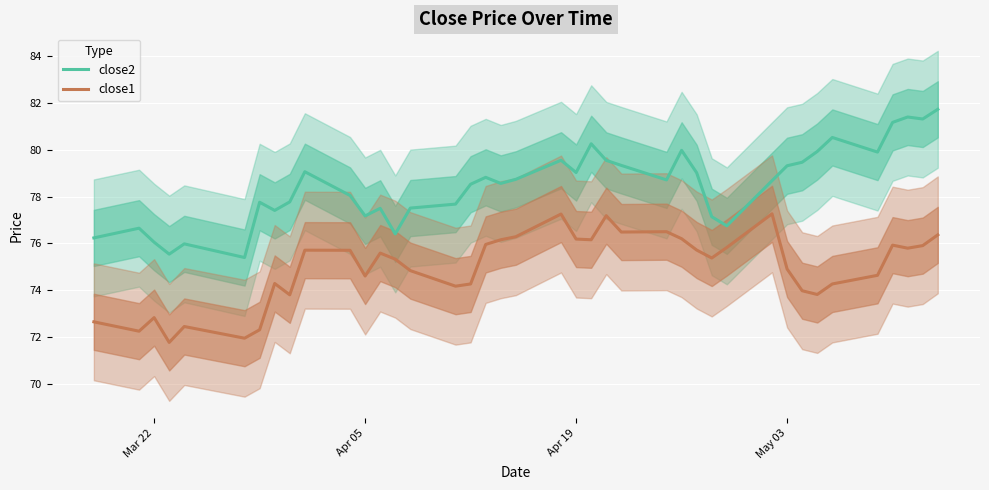

True or false: close2 and close1 intersect in this chart.

False